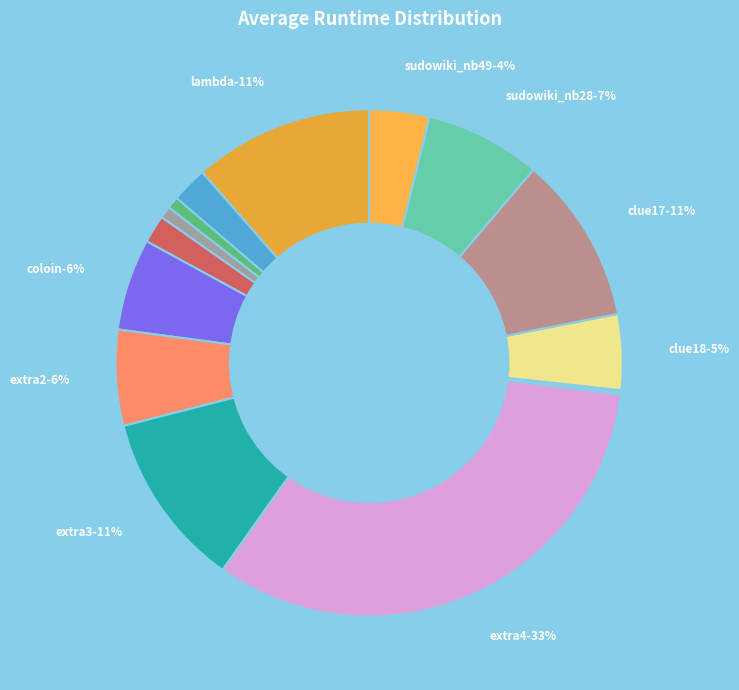

Rank the categories by value from lowest to highest.

inkara2012, eastermonster, tarek_052, goldennugget, hard17, sudowiki_nb49, clue18, coloin, extra2, sudowiki_nb28, clue17, extra3, lambda, extra4